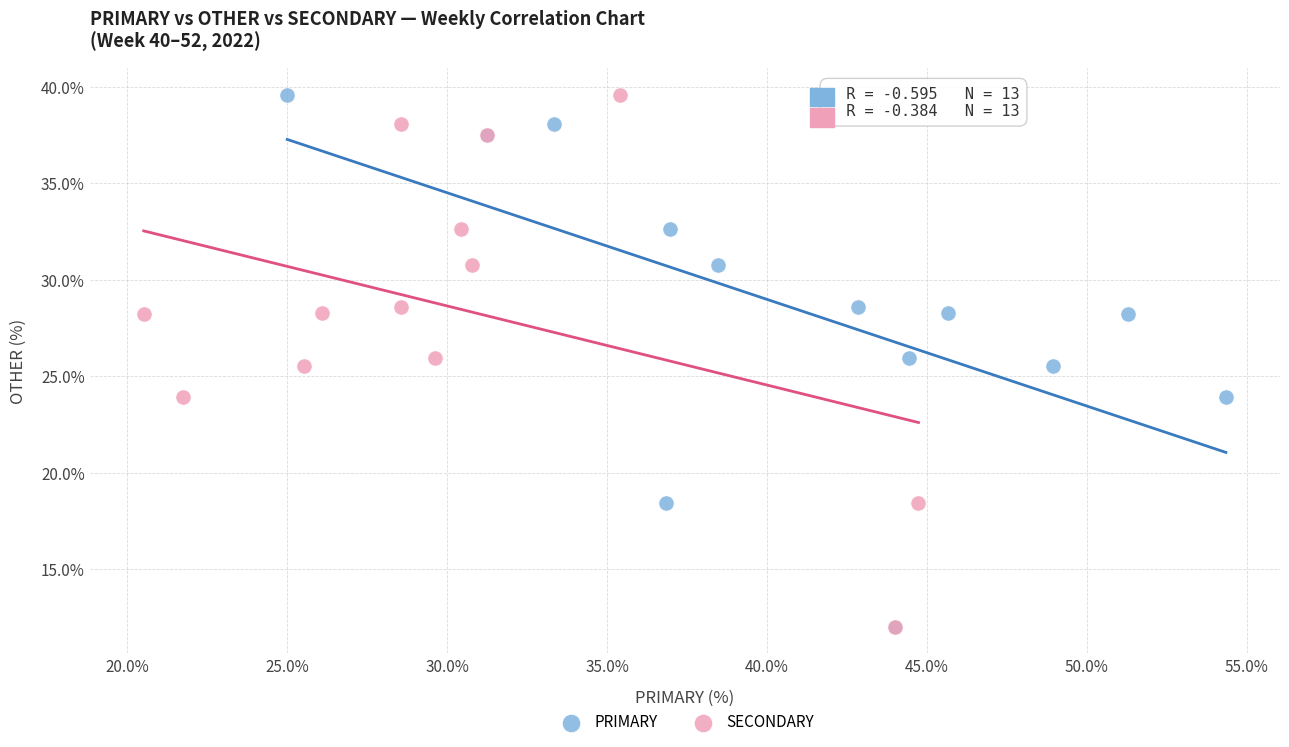

What are all the series names shown in the legend?

PRIMARY, SECONDARY